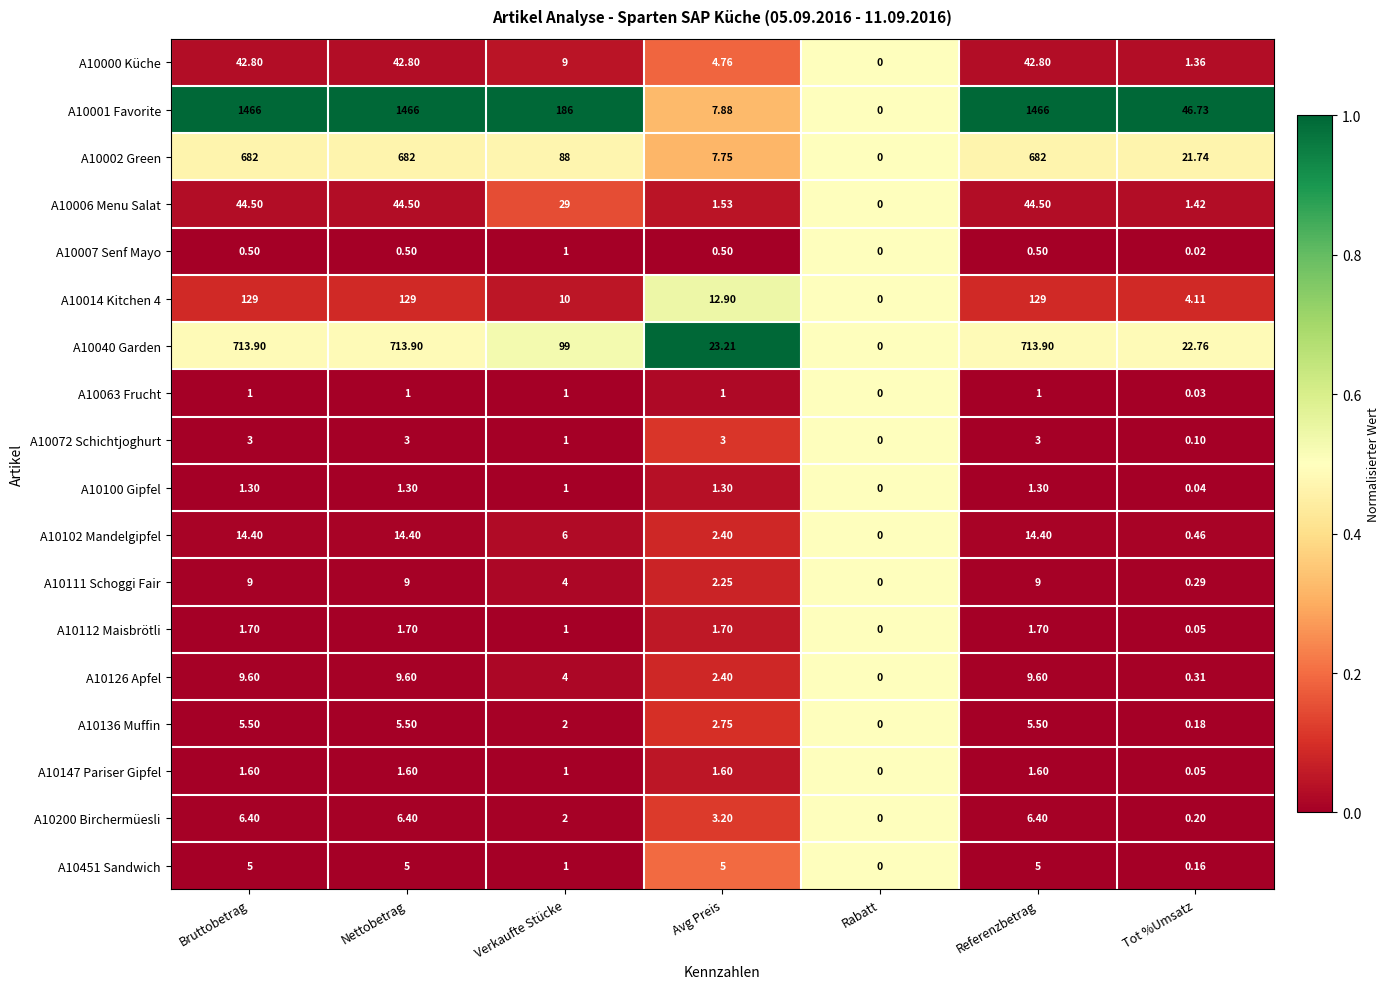

Which category has the lowest value across all series?

Rabatt